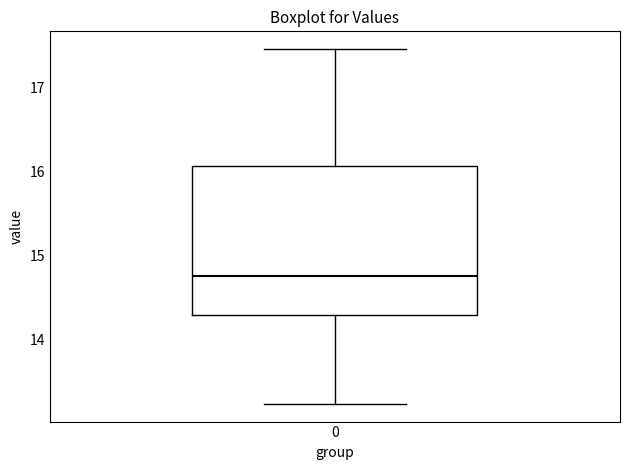

Where is the upper edge of the box at x = 0 on the y-axis? The values are not printed on the chart, so give them approximately, as read against the axis.

16.1